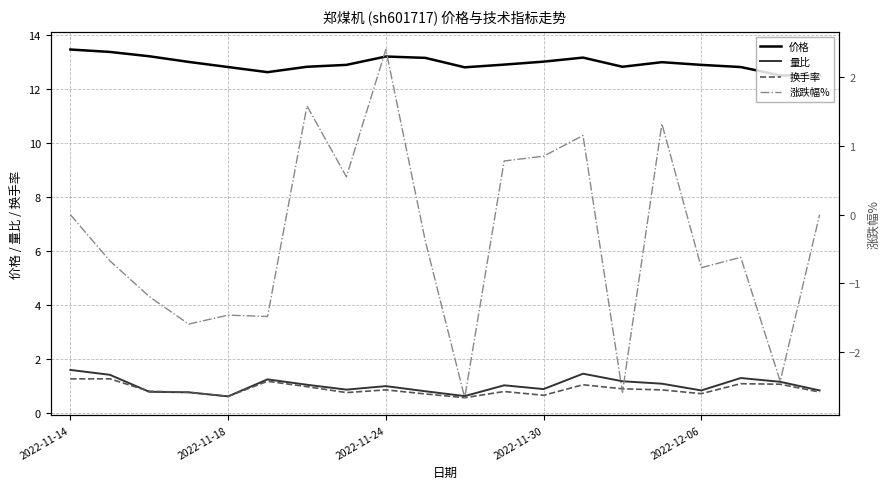

Which series has the largest total across all categories?

价格